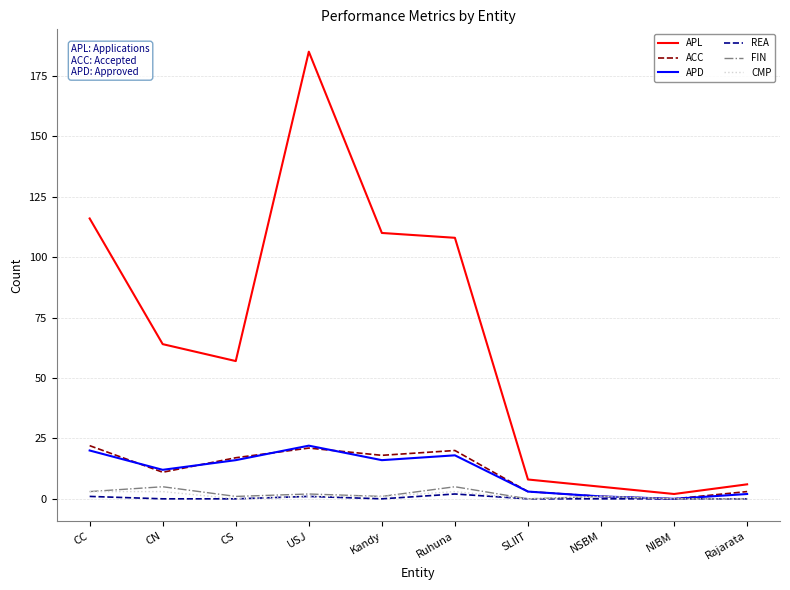

What is the maximum value for APL?

185